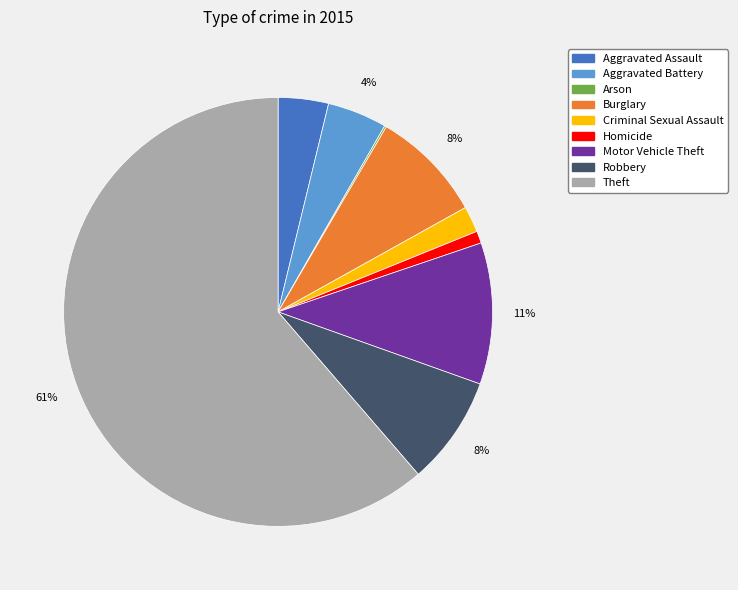

To the nearest percent, what portion does Motor Vehicle Theft represent?

11%